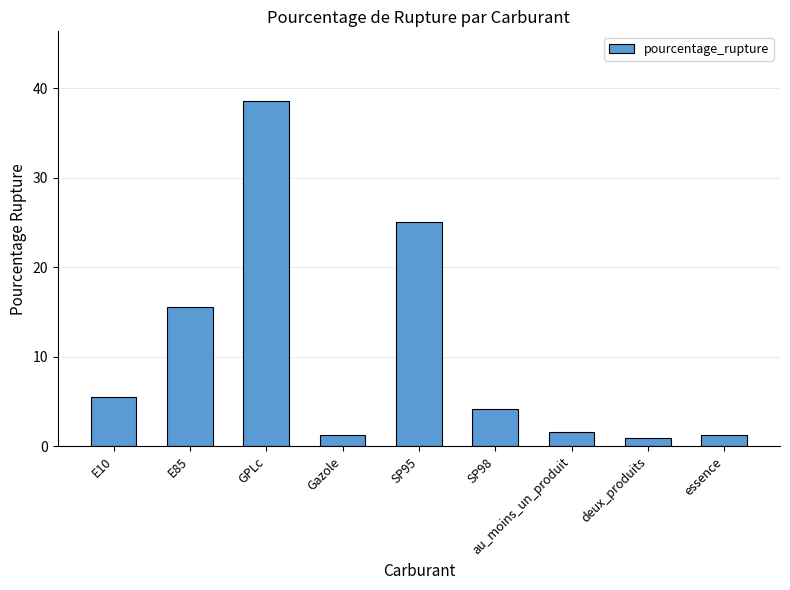

What value does the data have at E10?

5.5